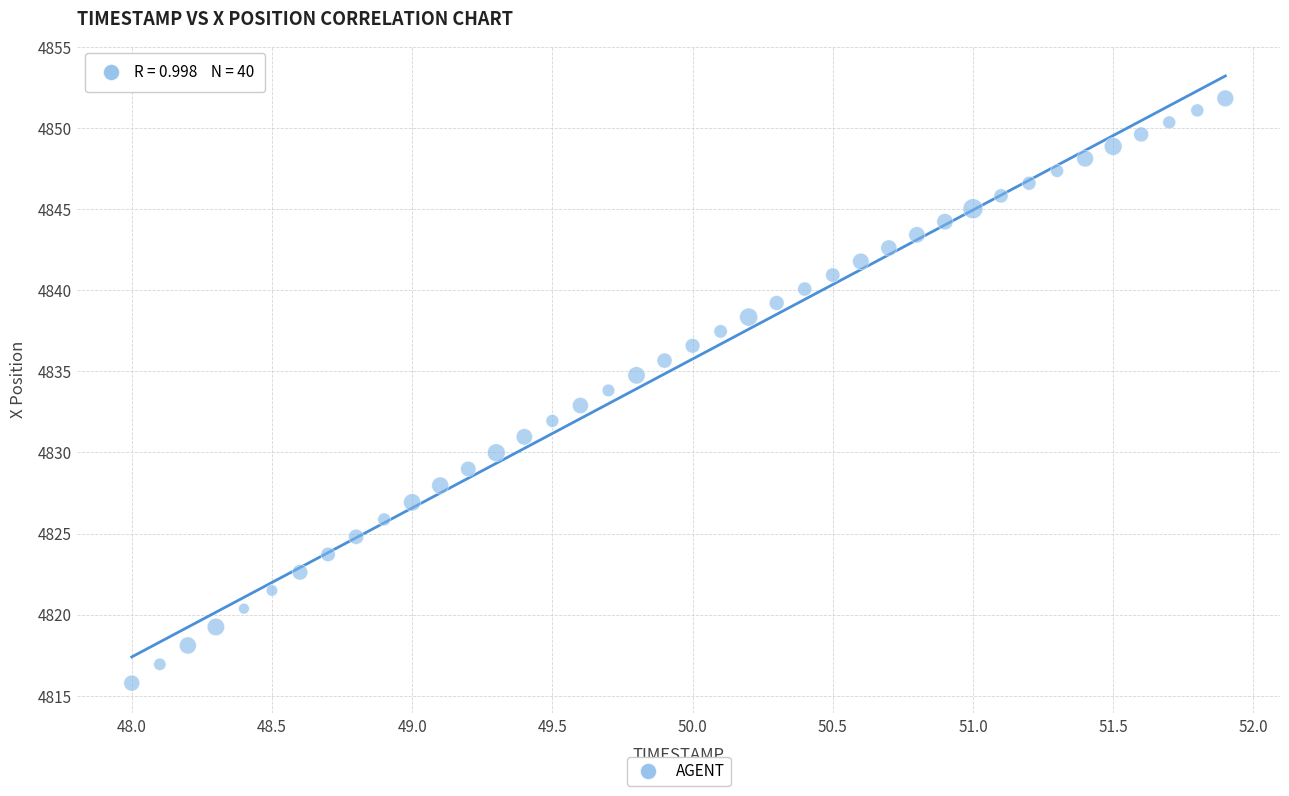

What is the range of Y values (max minus min)?

36.0